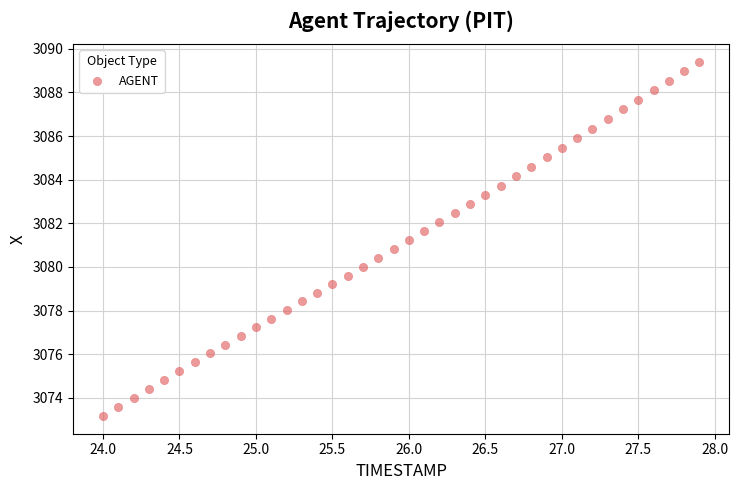

What is the range of Y values (max minus min)?

16.2